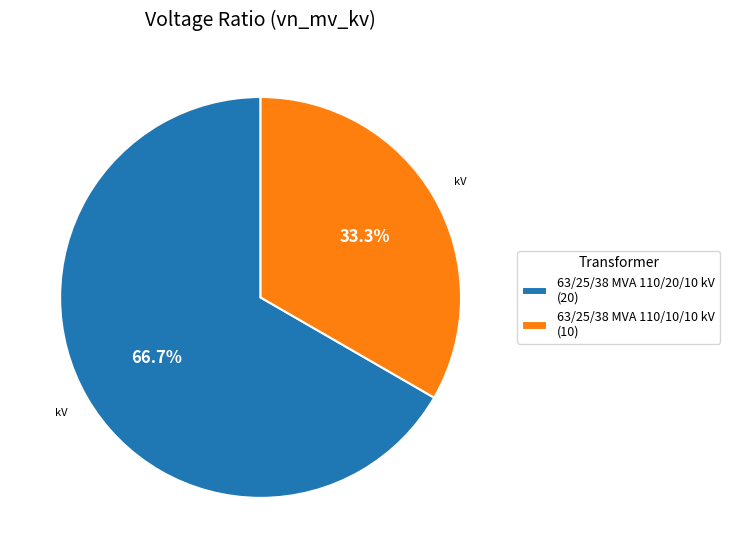

What percentage is the 63/25/38 MVA 110/20/10 kV slice, to the nearest percent?

67%